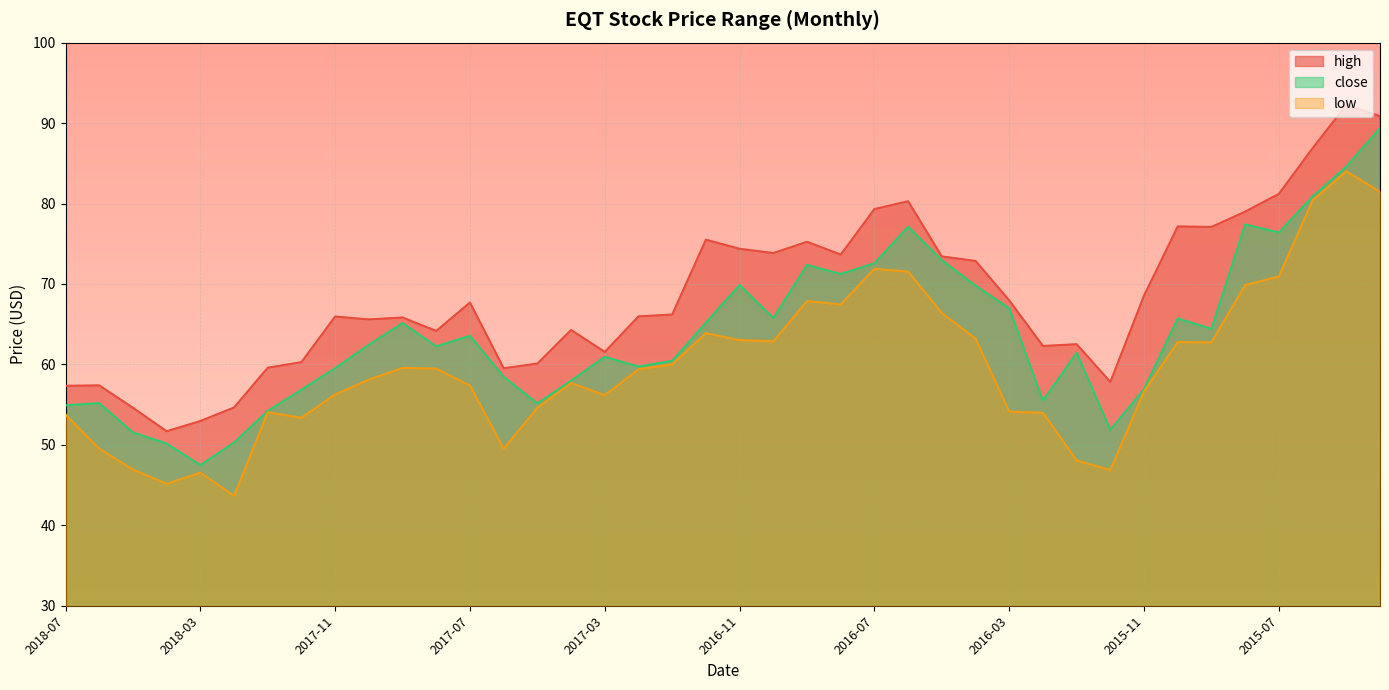

What is the sum of all high values?

2737.4